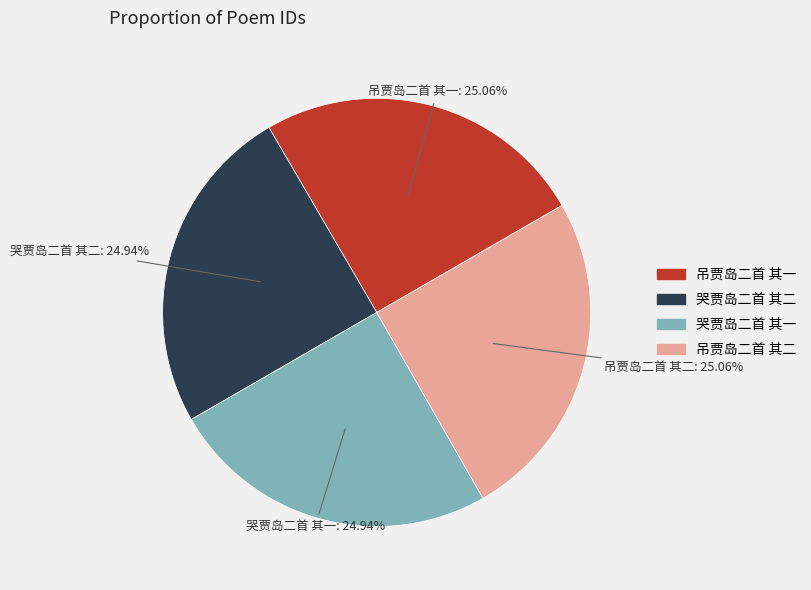

To the nearest percent, what is the average slice percentage?

25%